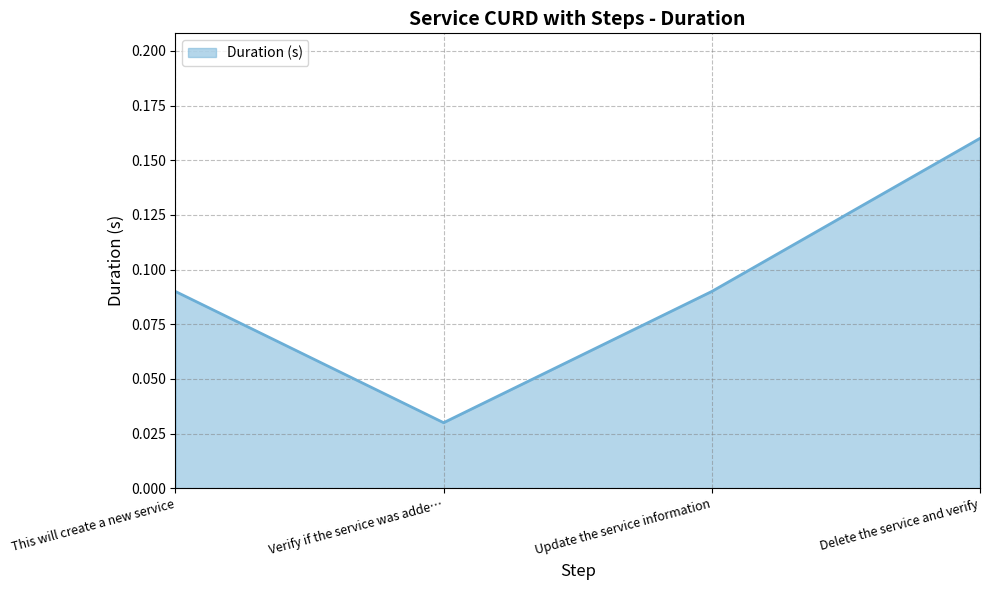

Which label corresponds to the smallest value in the chart?

Verify if the service was adde…